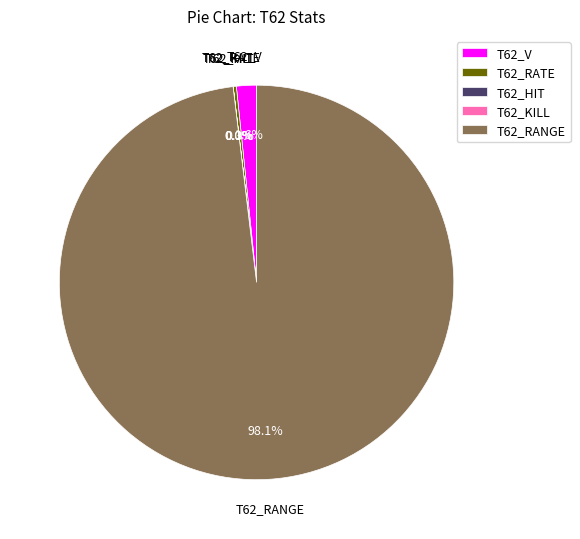

What percentage is NOT represented by T62_V?

98.4%